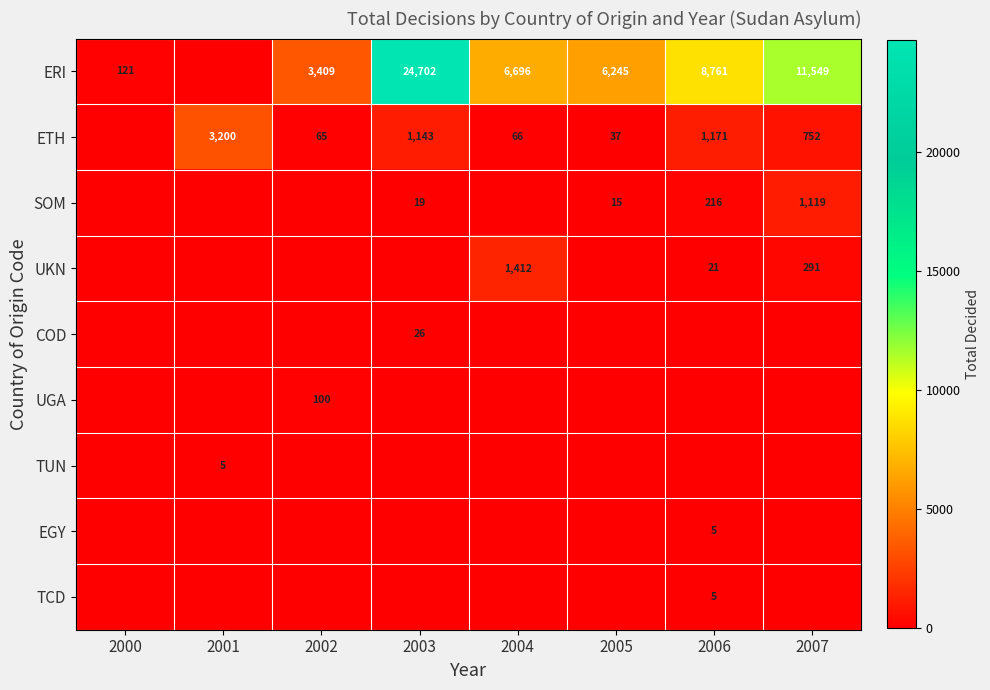

True or false: COD has a value of 26 at 2003.

True